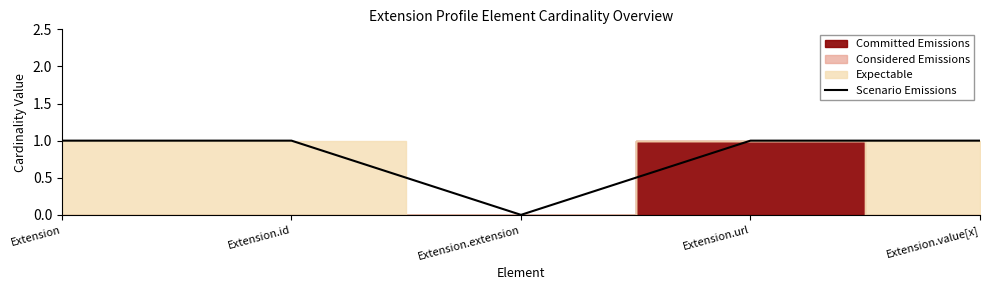

The Scenario Emissions series shows 2 at Extension. True or false?

False